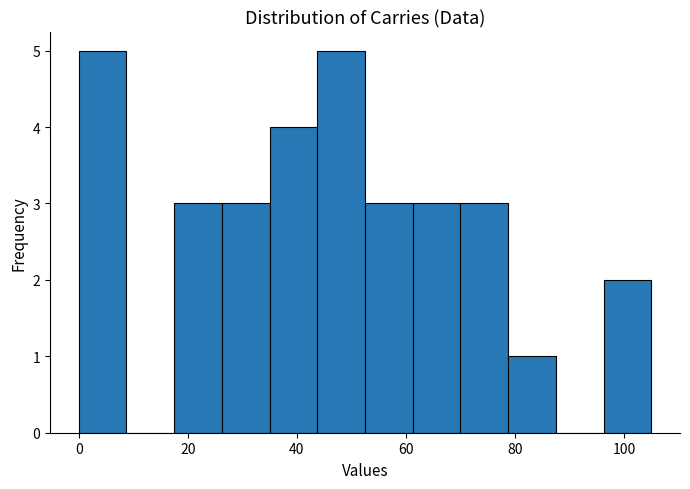

How tall is the bar that spans 26 to 36 on the x-axis? Neither the bar edges nor the heights are printed on the chart, so give them approximately, as read against the axes.

3